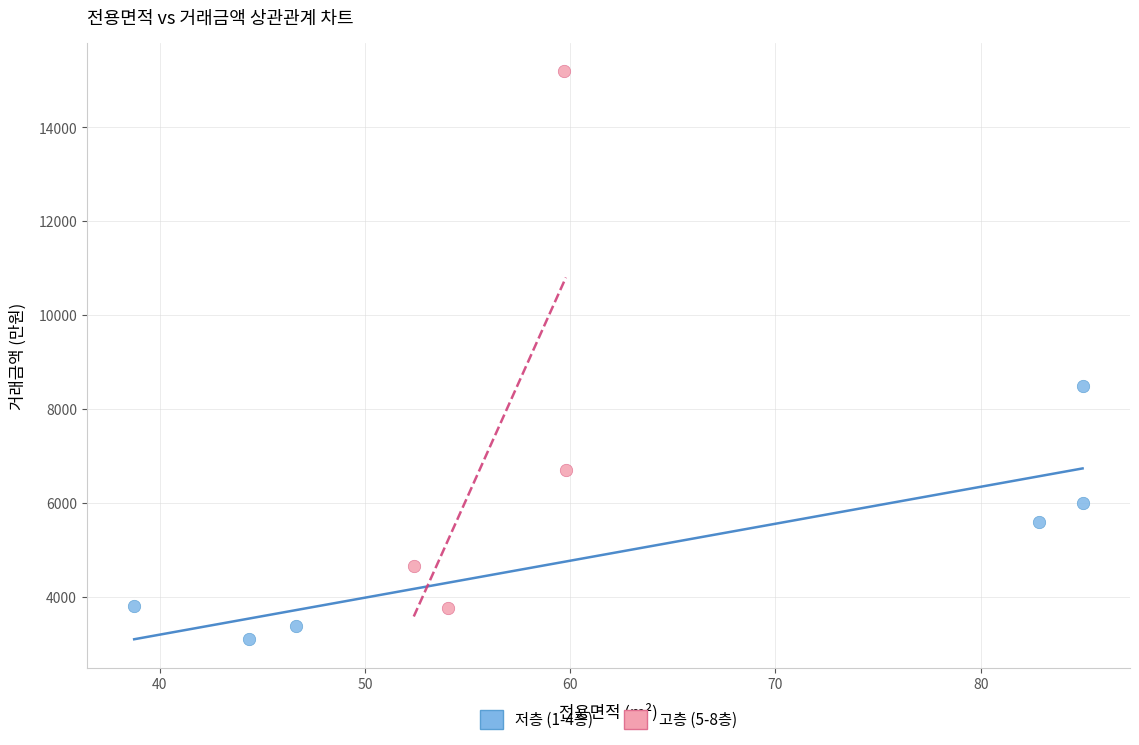

Which series has the largest Y range (max minus min)?

고층 (5-8층)